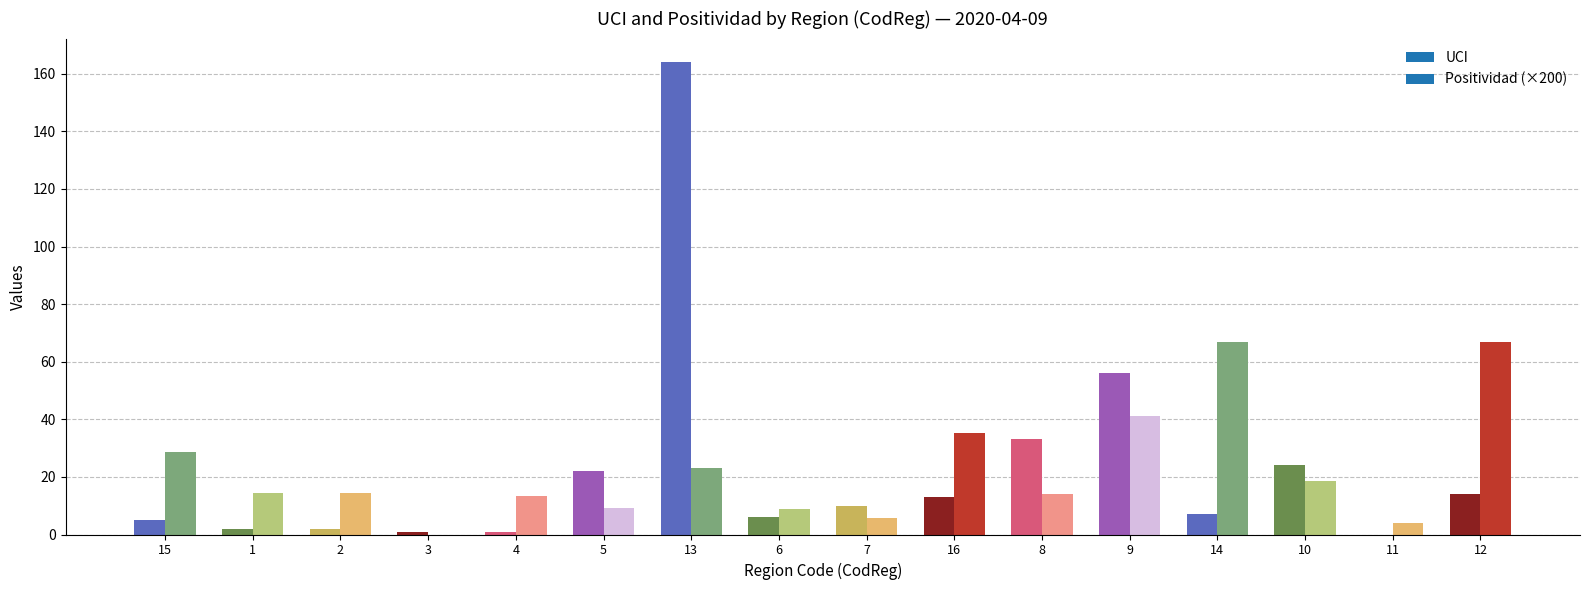

The Positividad series shows 0.1 at 4. True or false?

False